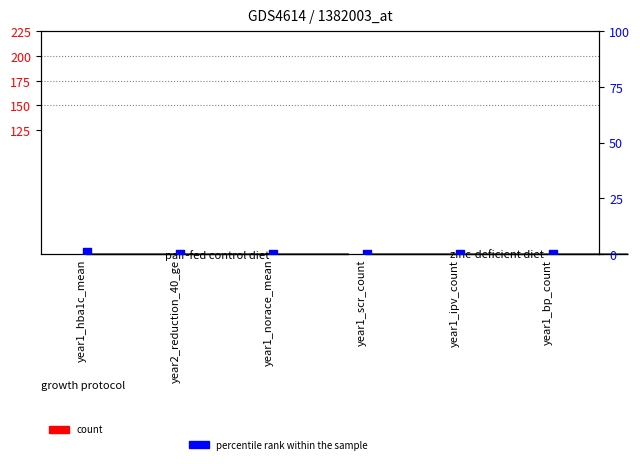

Which series reaches the maximum Y coordinate?

percentile rank within the sample